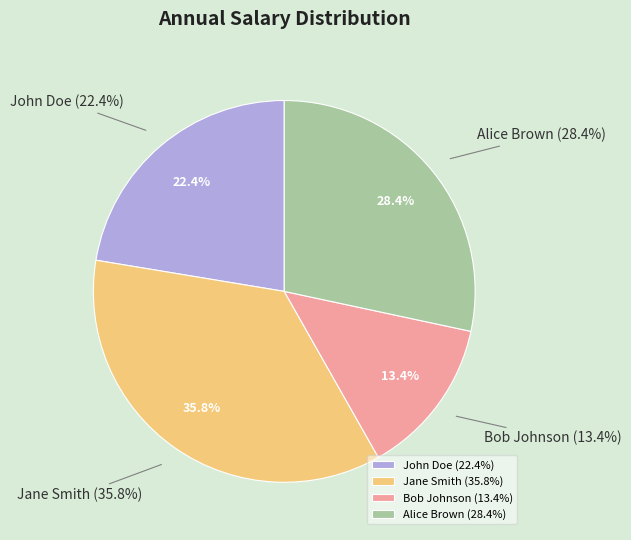

What percentage do John Doe and Bob Johnson together represent?

35.8%